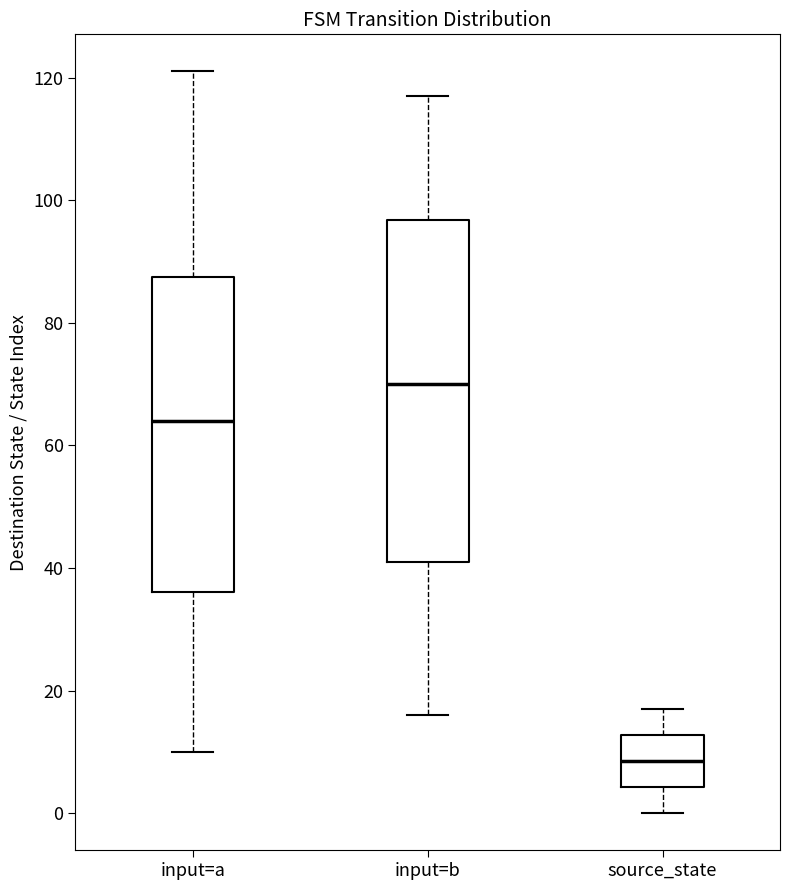

Reading left to right, transcribe this box plot: for each box, give where its median line is, the range the box spans, and where its two whiskers end, as read against the y-axis. The values are not printed on the chart, so give them approximately, as read against the axis.

input=a: median 64, box 36 to 88, whiskers 10 to 122
input=b: median 70, box 42 to 96, whiskers 16 to 118
source_state: median 8, box 4 to 12, whiskers 0 to 18